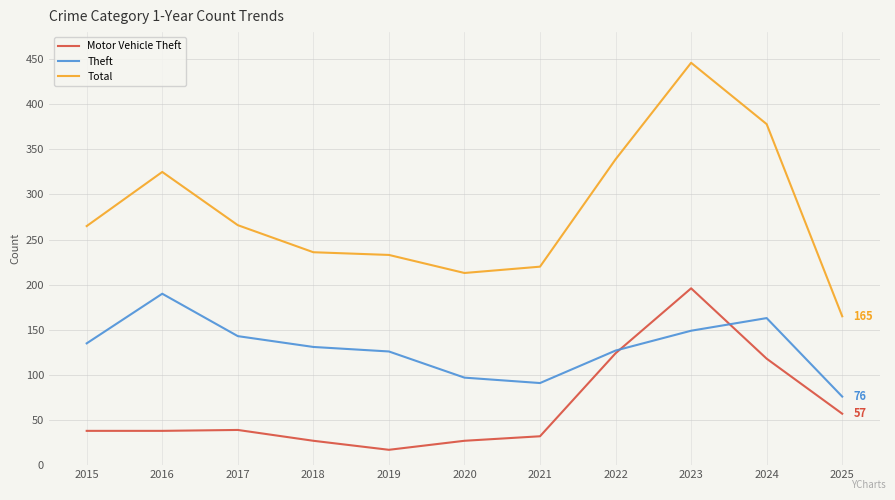

True or false: Theft has a value of 199 at 2019.

False